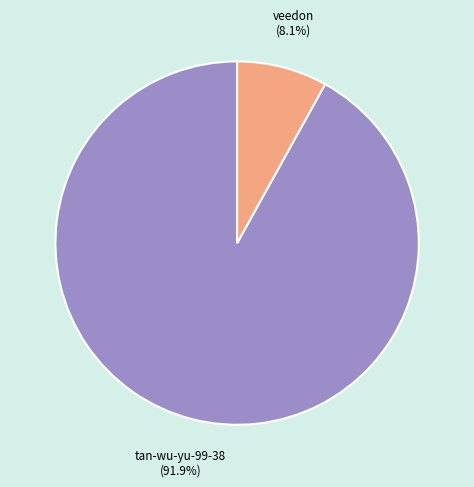

What is the largest slice in the pie chart?

tan-wu-yu-99-38